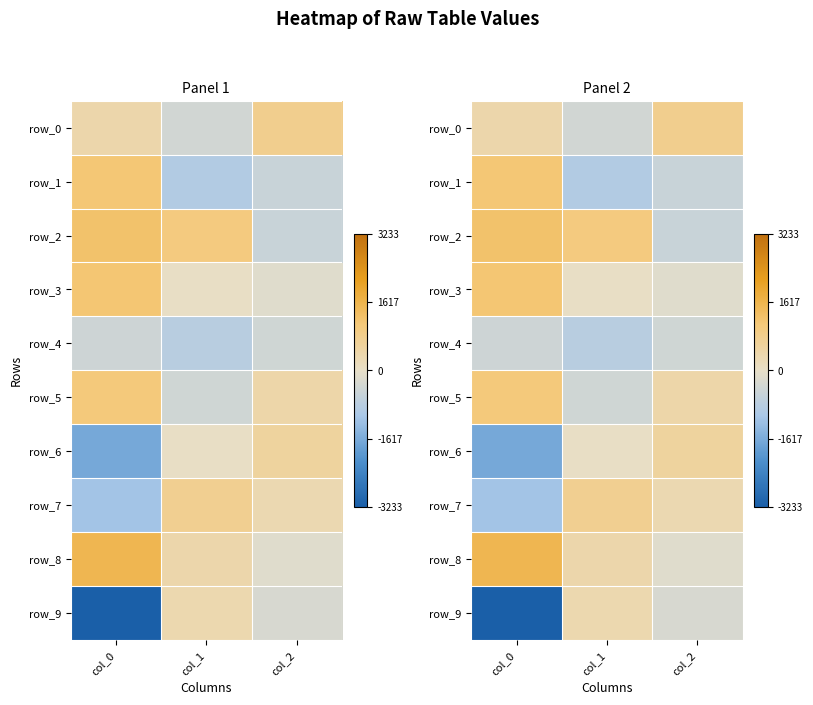

Which series has the largest range (max minus min)?

row_9